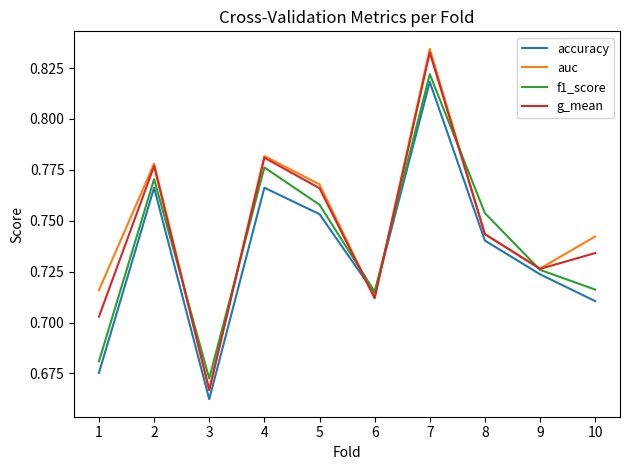

The g_mean series shows 1.3 at 5. True or false?

False